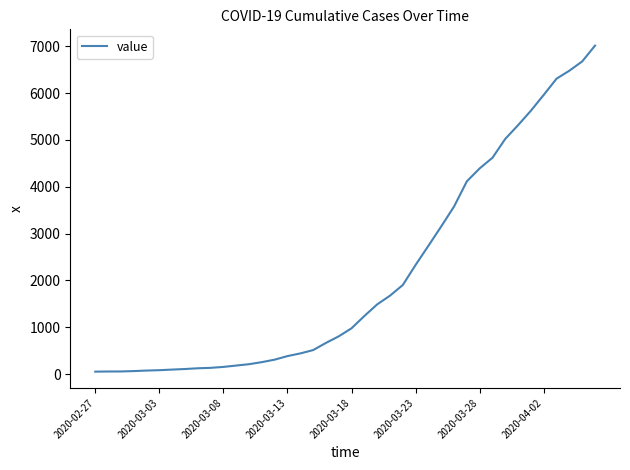

What is the maximum value shown in the chart?

7012